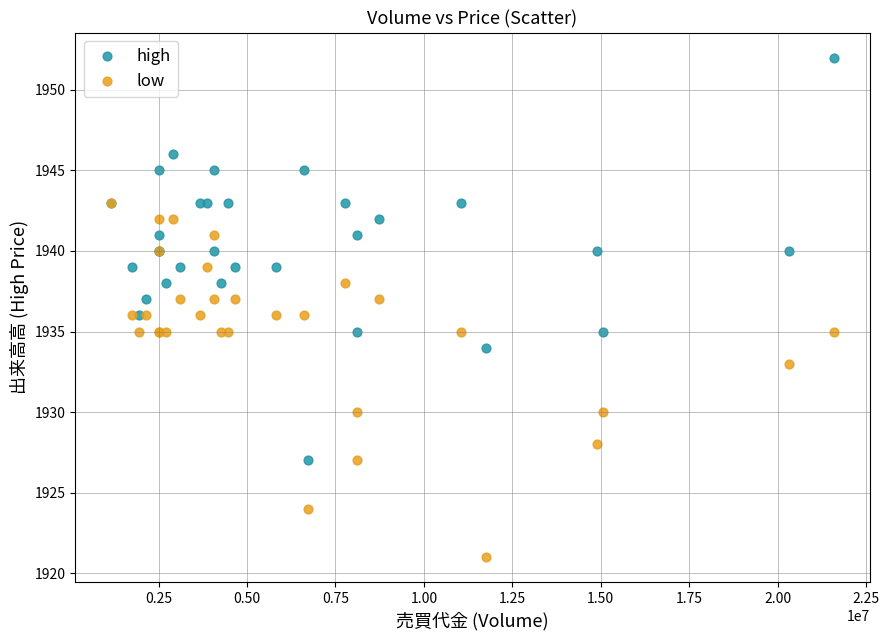

Which series reaches the minimum Y coordinate?

low